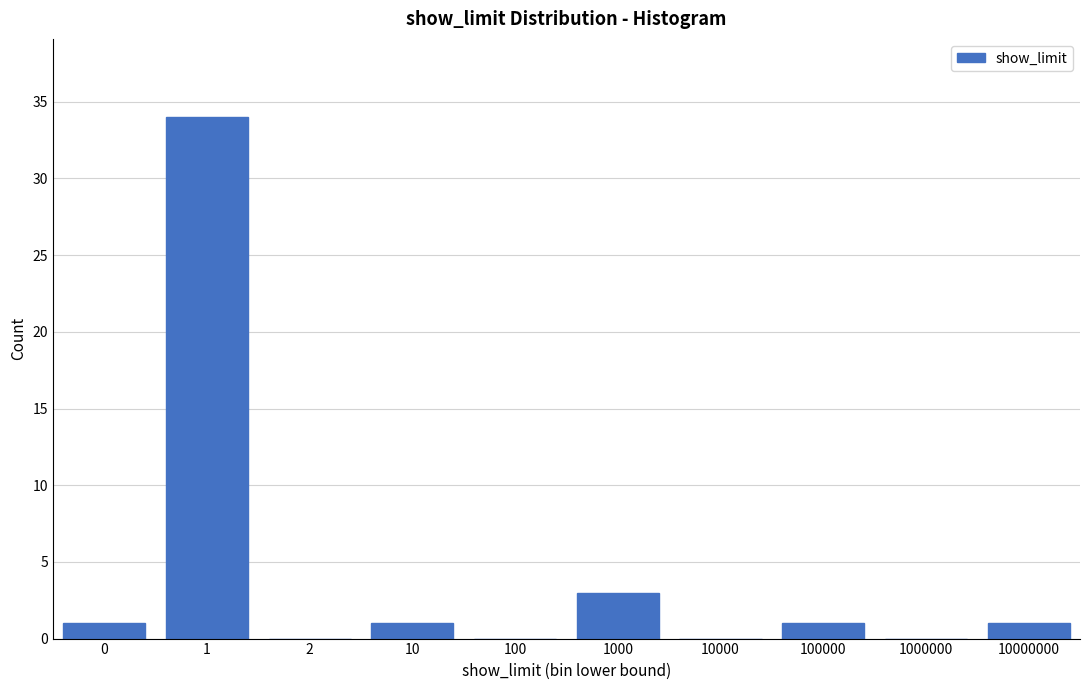

Reading left to right, list all the values displayed in this chart.

0=1	1=34	2=0	10=1	100=0	1000=3	10000=0	100000=1	1000000=0	10000000=1